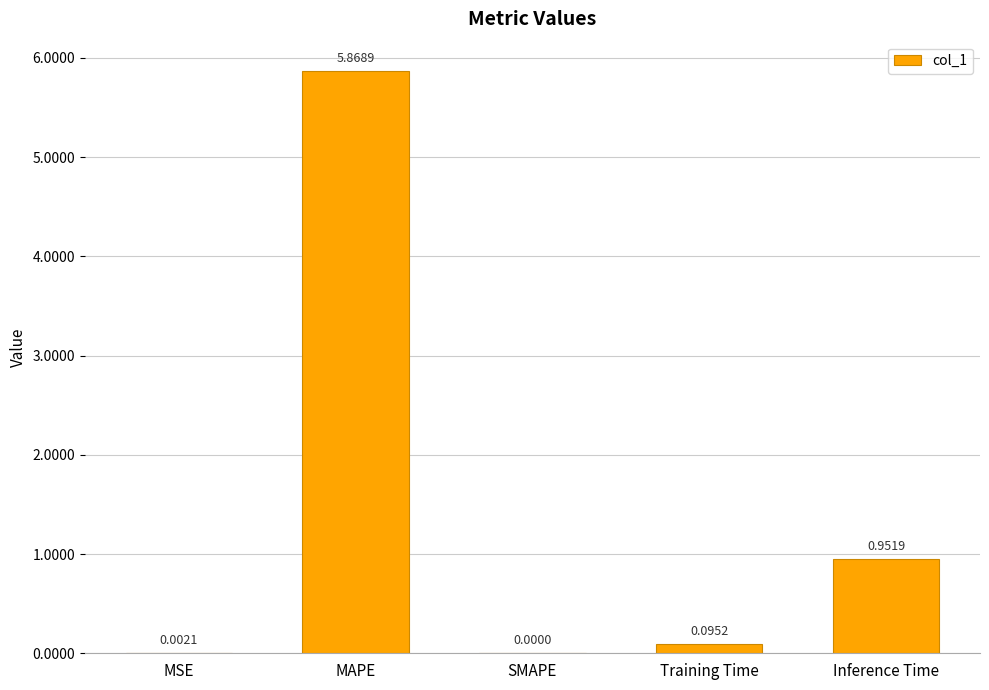

What is the sum of all values?

6.9